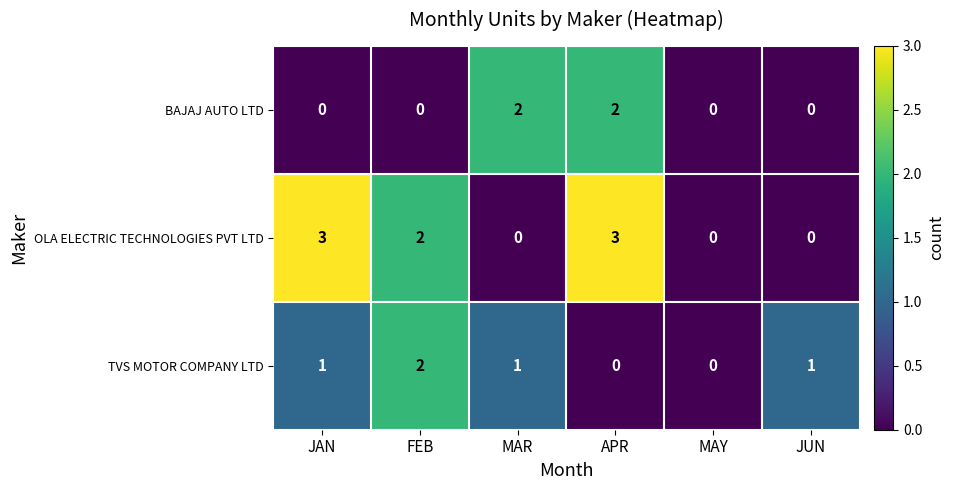

What is the difference between the highest and lowest values at APR?

3